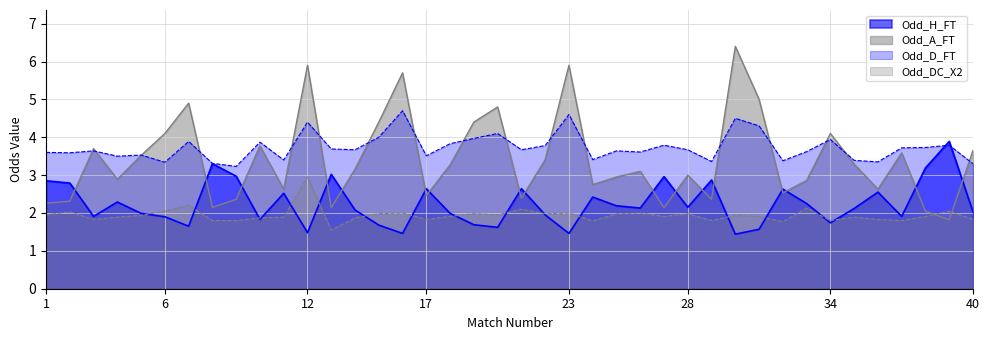

Is the value of Odd_DC_X2 at 13 greater than the value of Odd_D_FT at 1?

No